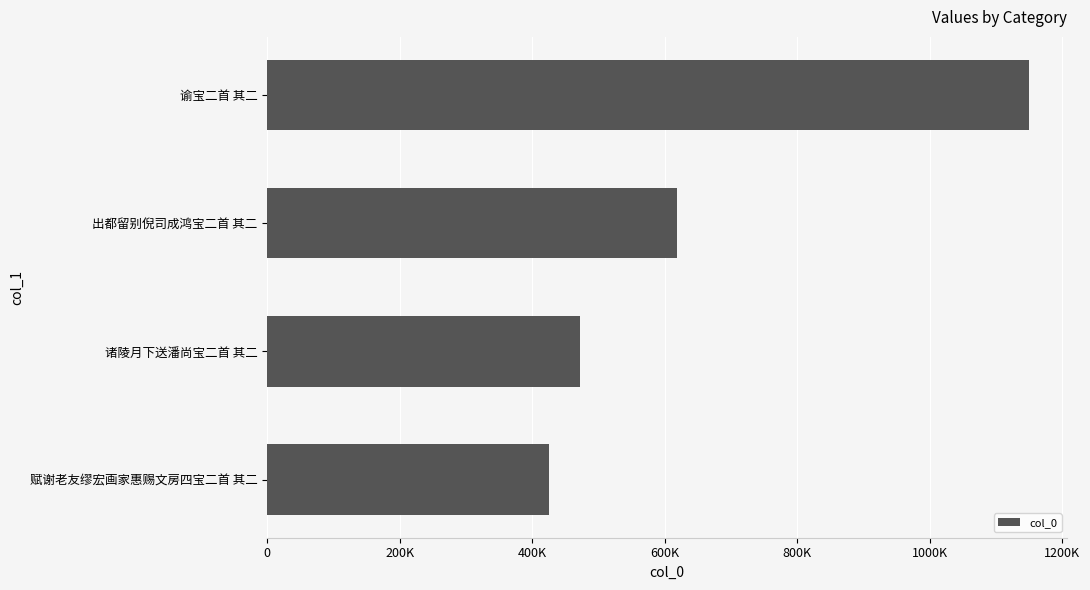

List the labels in order of value, largest first.

谕宝二首 其二, 出都留别倪司成鸿宝二首 其二, 诸陵月下送潘尚宝二首 其二, 赋谢老友缪宏画家惠赐文房四宝二首 其二